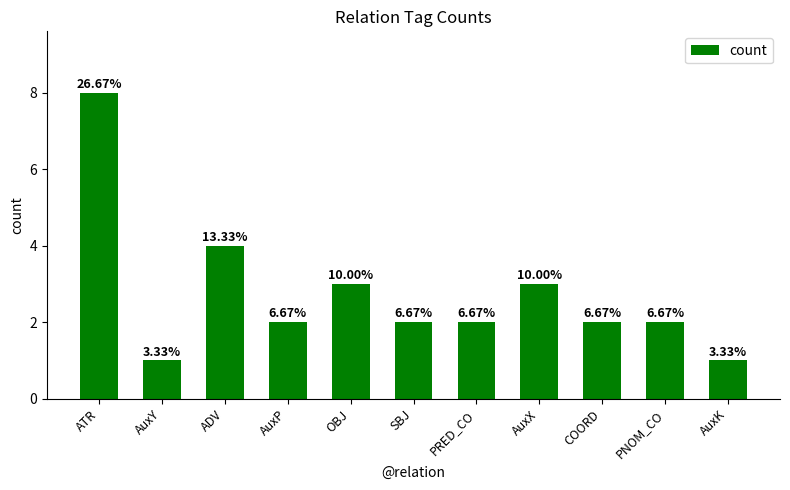

Are the bars horizontal?

No